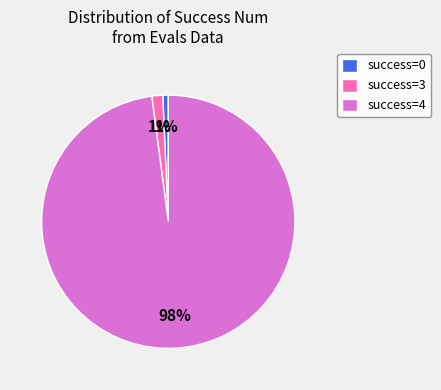

Combined, do success=0 and success=3 account for over 50%?

No